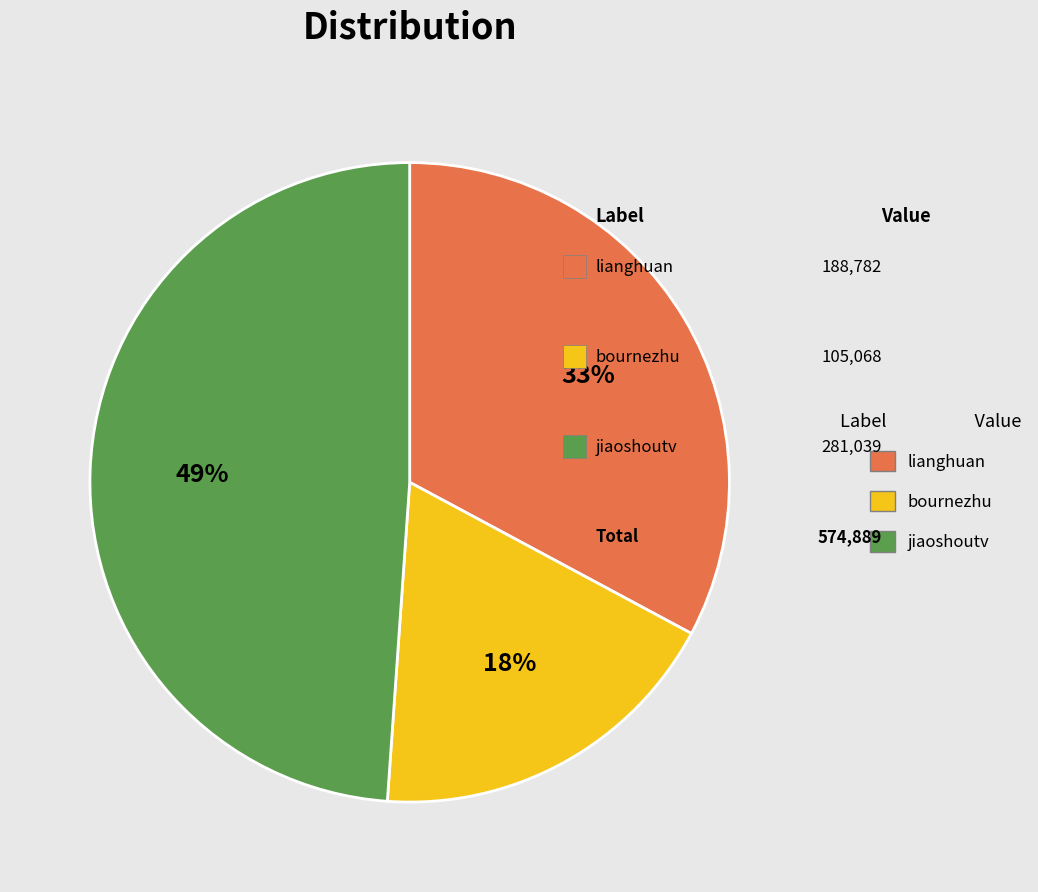

True or false: lianghuan accounts for 26% of the total.

False